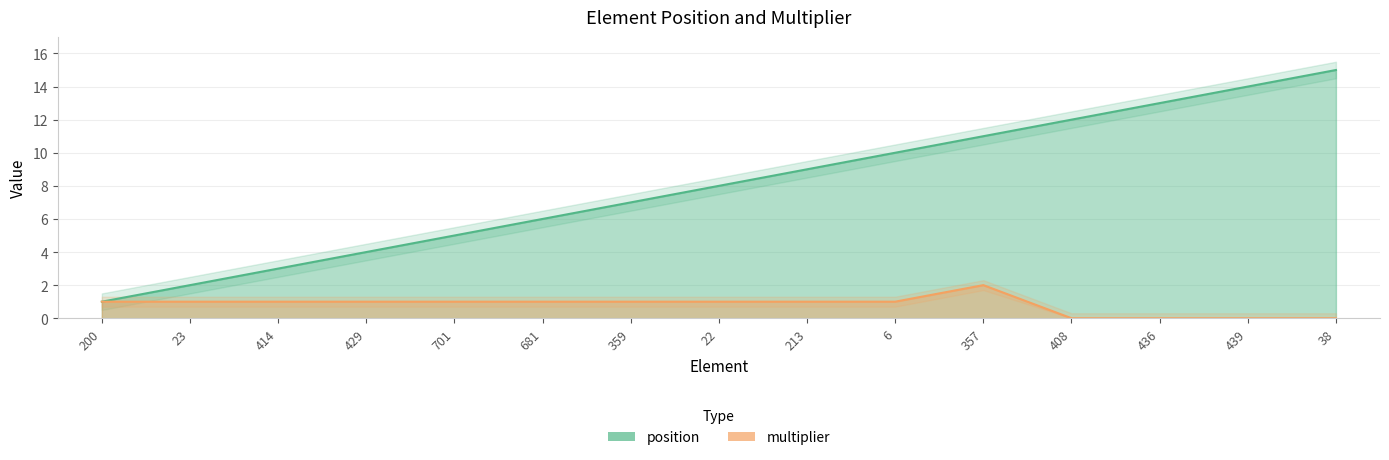

Where is the first local maximum for multiplier?

357